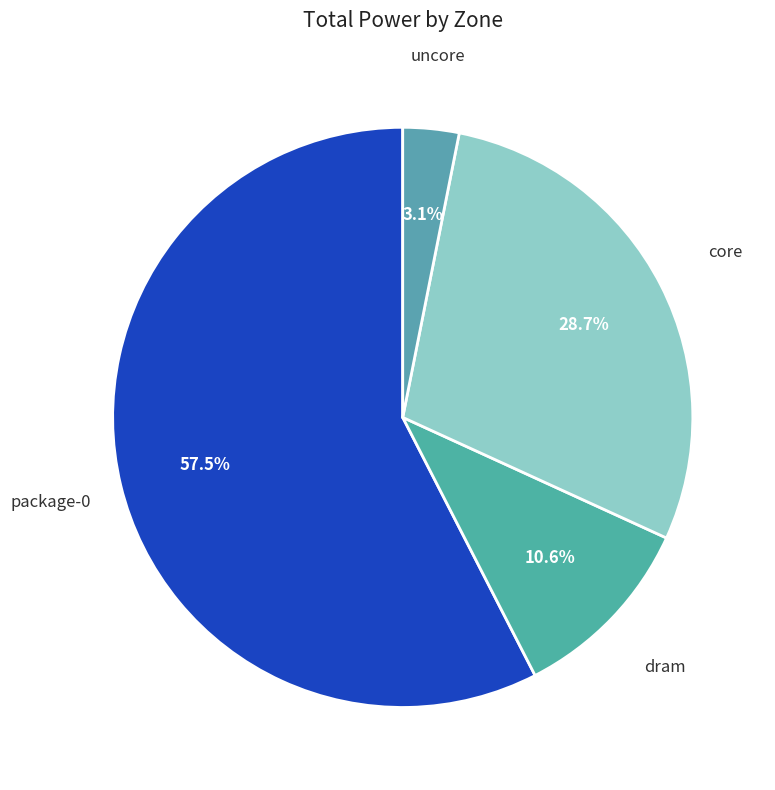

What percentage is the uncore slice, to the nearest percent?

3%